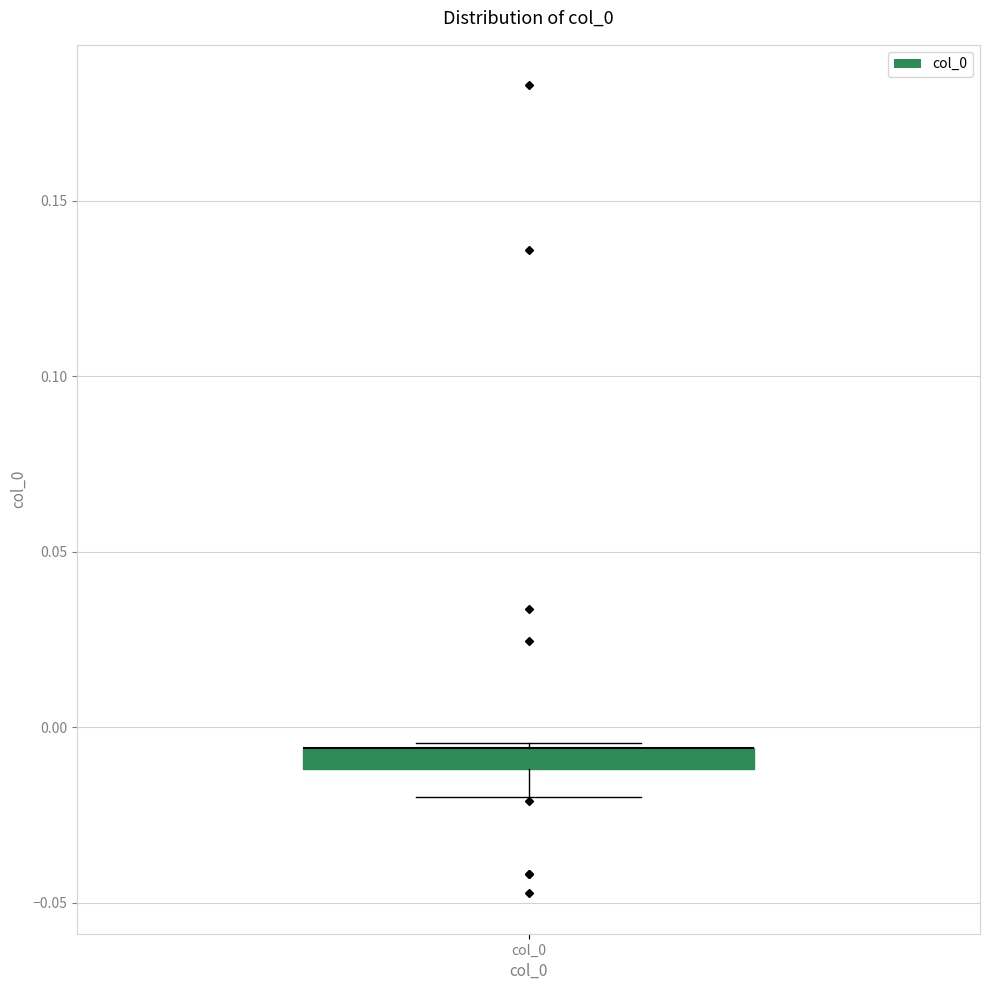

Where is the upper edge of the box for col_0 on the y-axis? The values are not printed on the chart, so give them approximately, as read against the axis.

-0.005